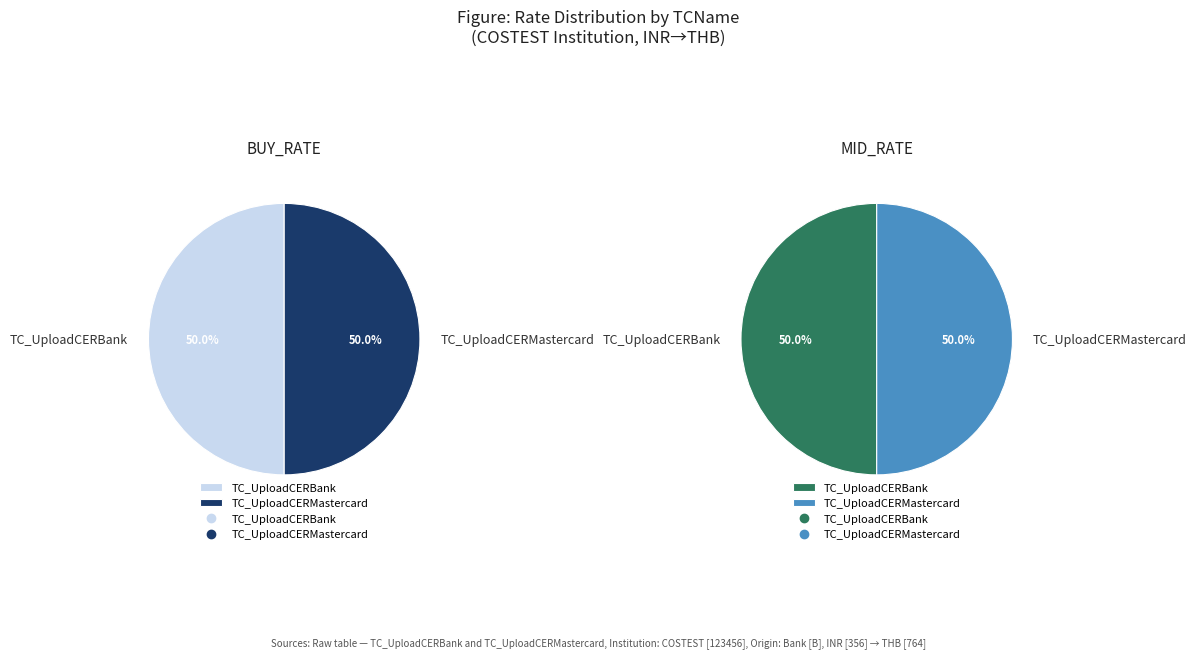

Is it true that TC_UploadCERBank is 56% of the pie?

False